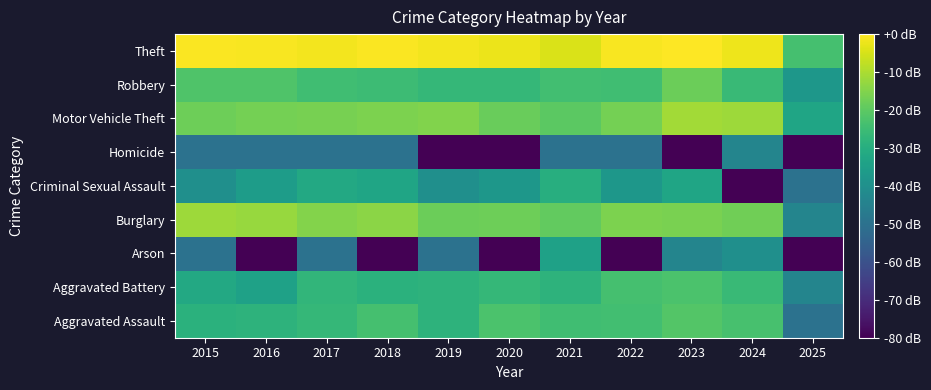

What is the spread (max minus min) of values at 2020?

107.5